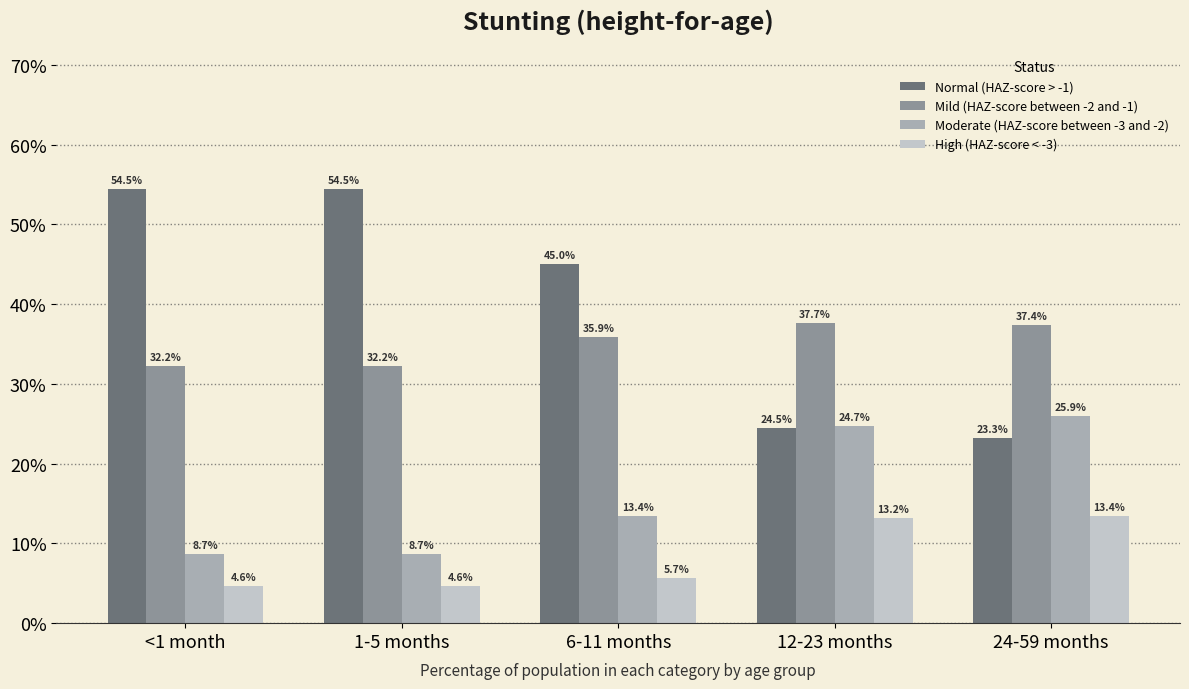

The value of Mild (HAZ-score between -2 and -1) at 1-5 months is 0.1. True or false?

False